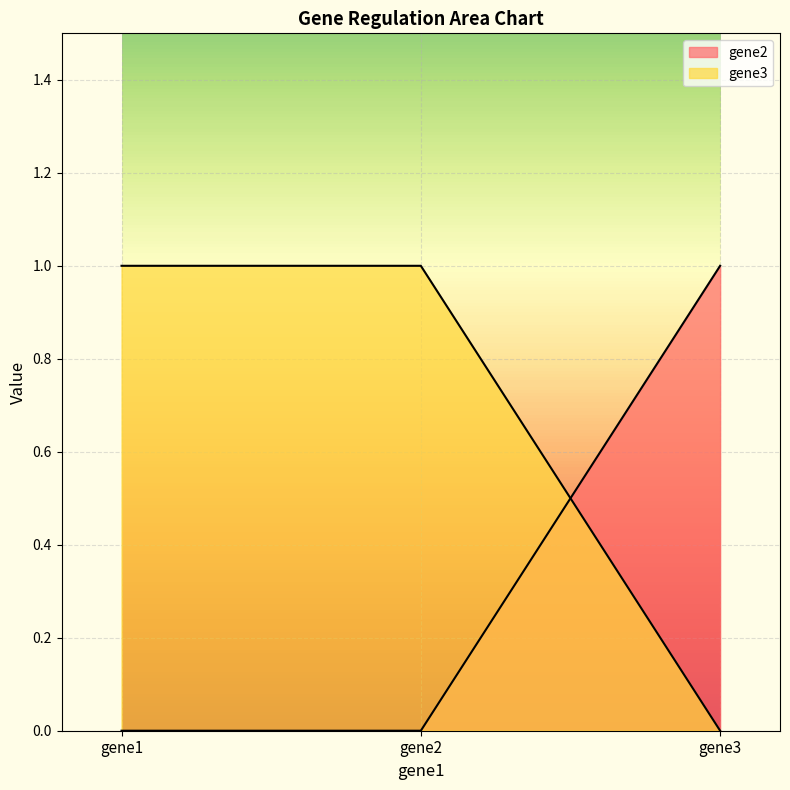

What is the spread (max minus min) of values at gene2?

1